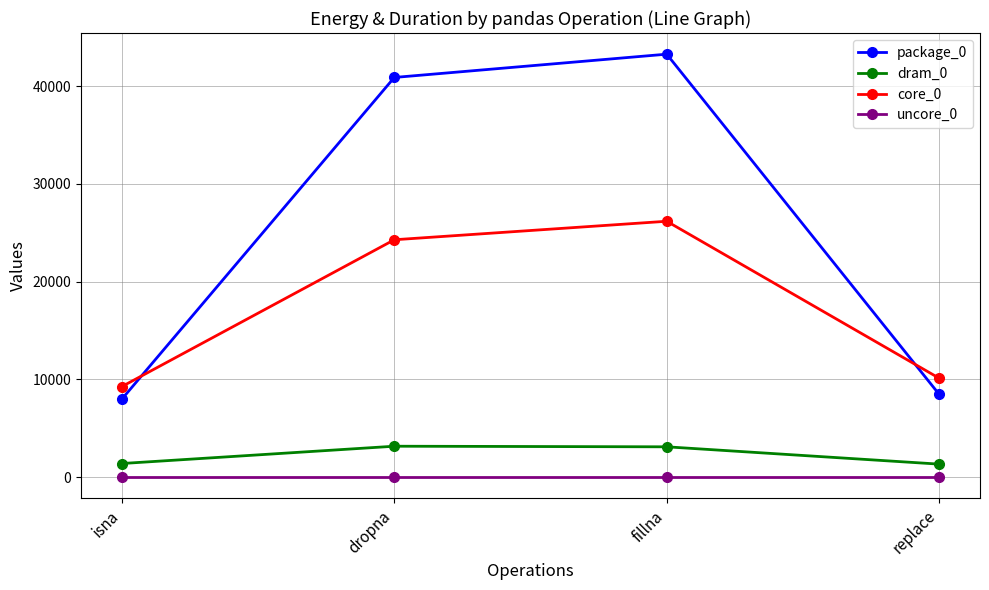

Which series changed the most between isna and fillna?

package_0